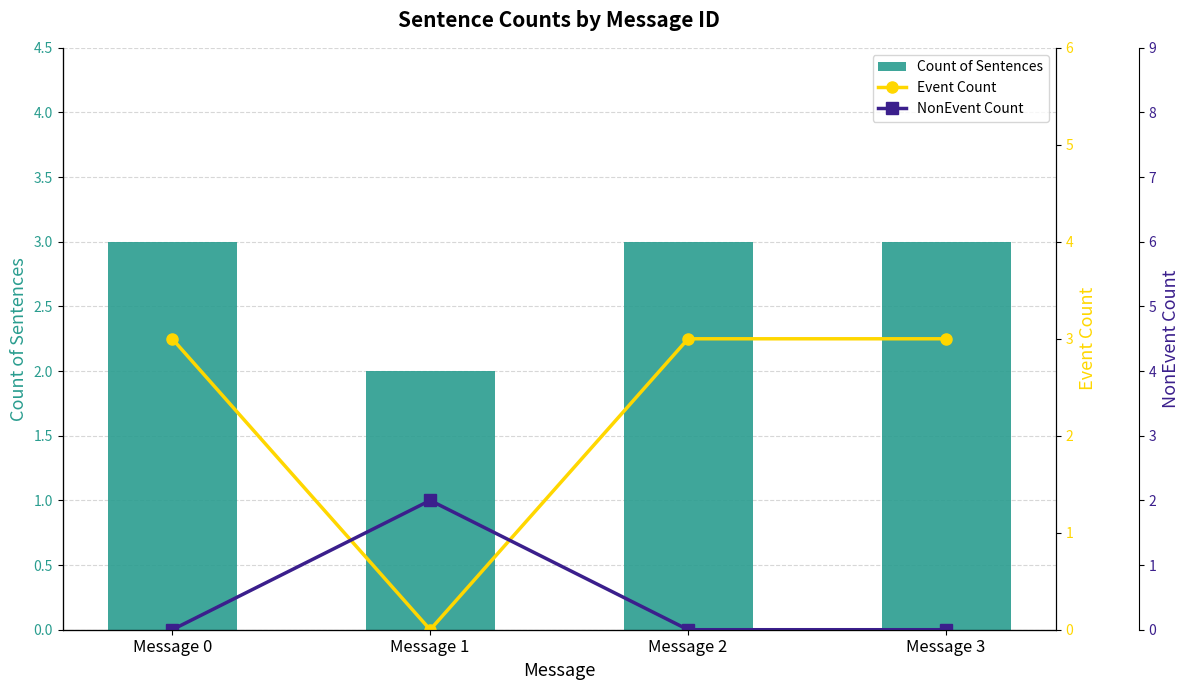

What is the sum of all Event Count values?

9